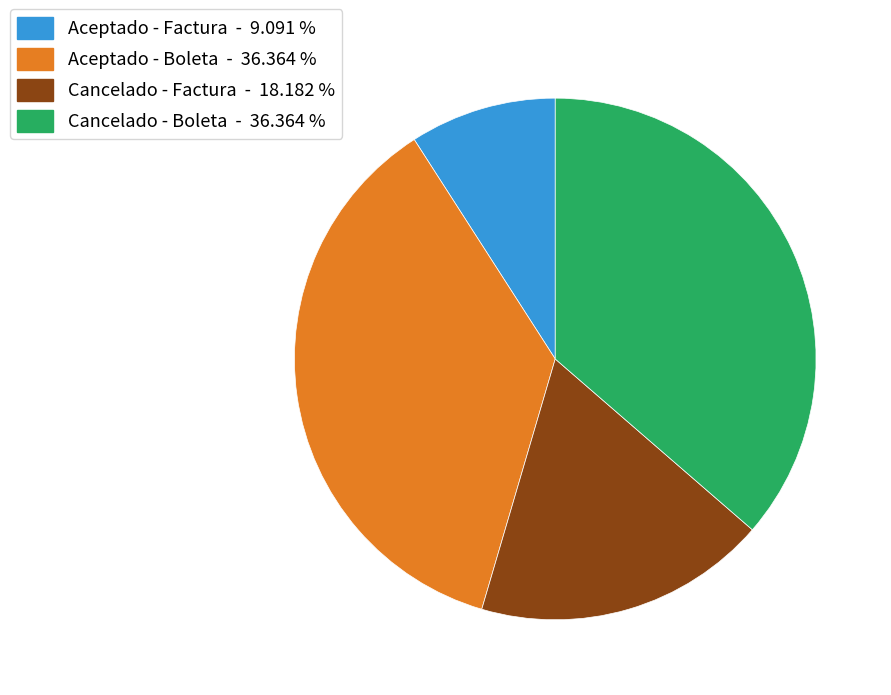

Does Cancelado - Factura - 18.182 % account for over 50% of the chart?

No